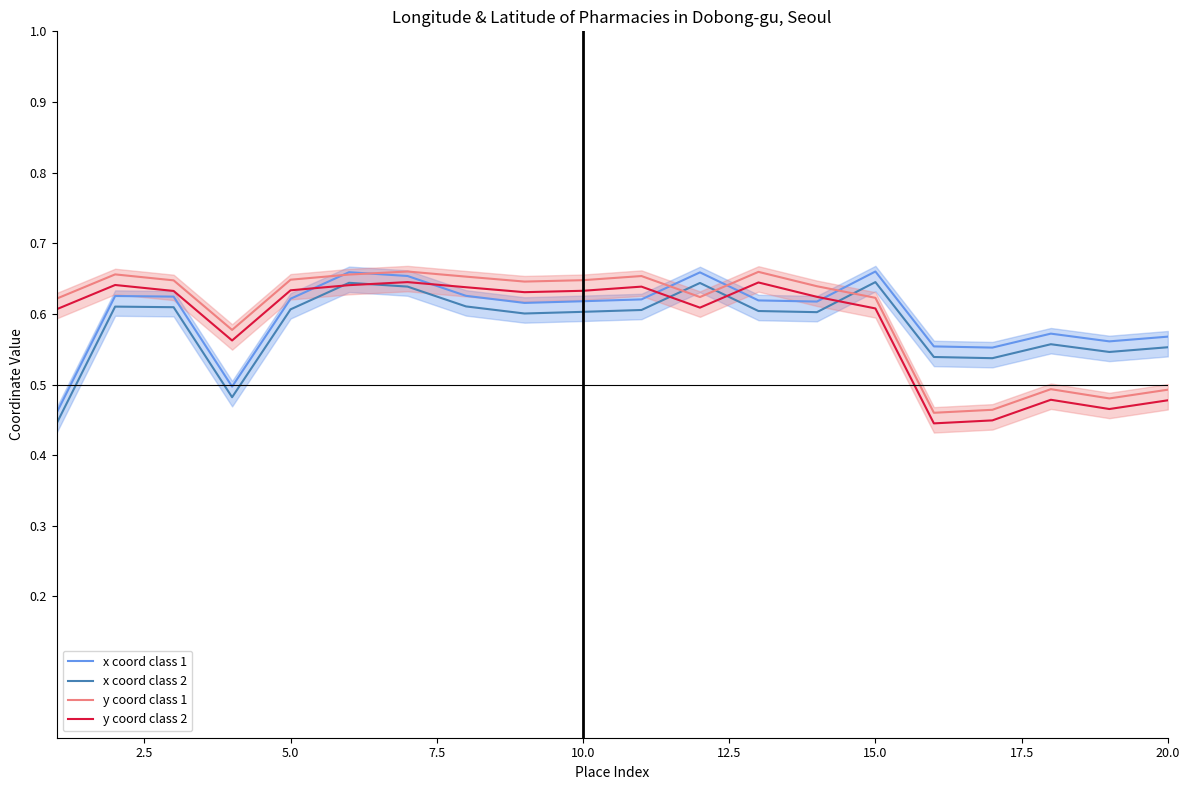

True or false: y coord class 1 and y coord class 2 cross at least once.

False